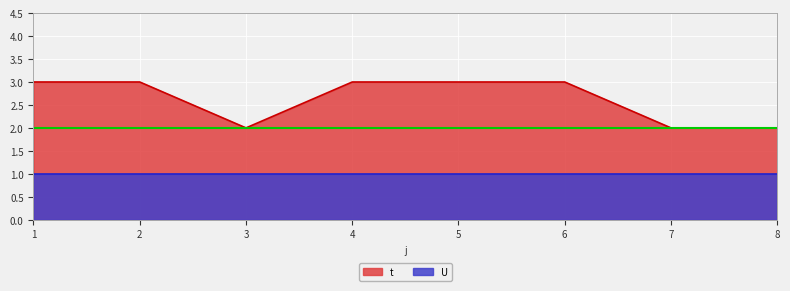

What is the difference between the maximum and minimum values?

1